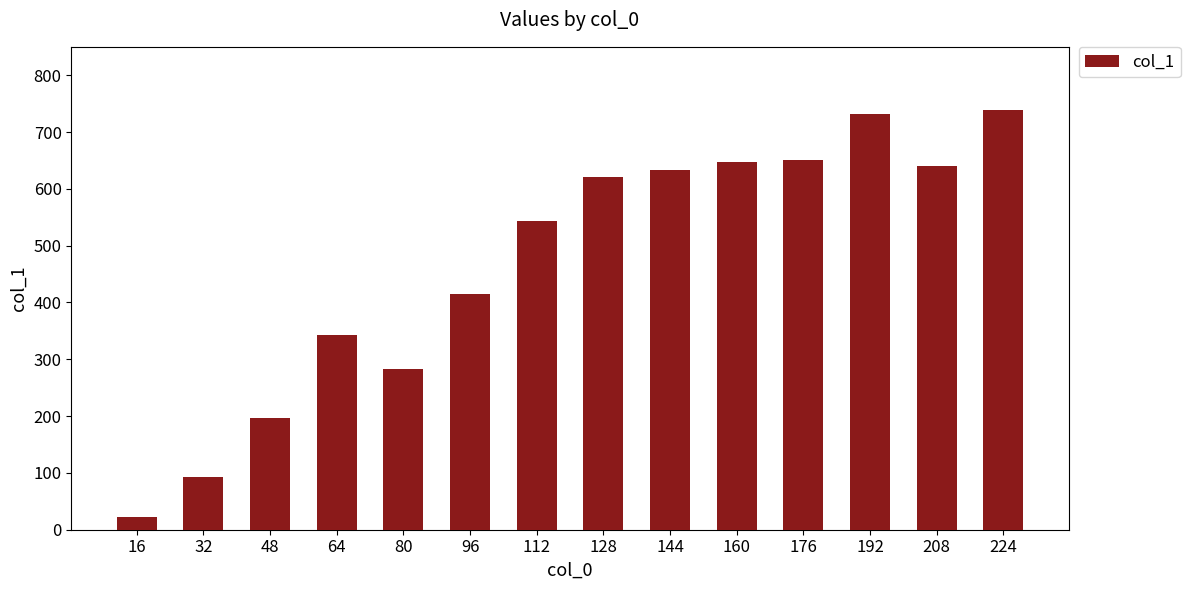

Does the chart contain stacked bars?

No